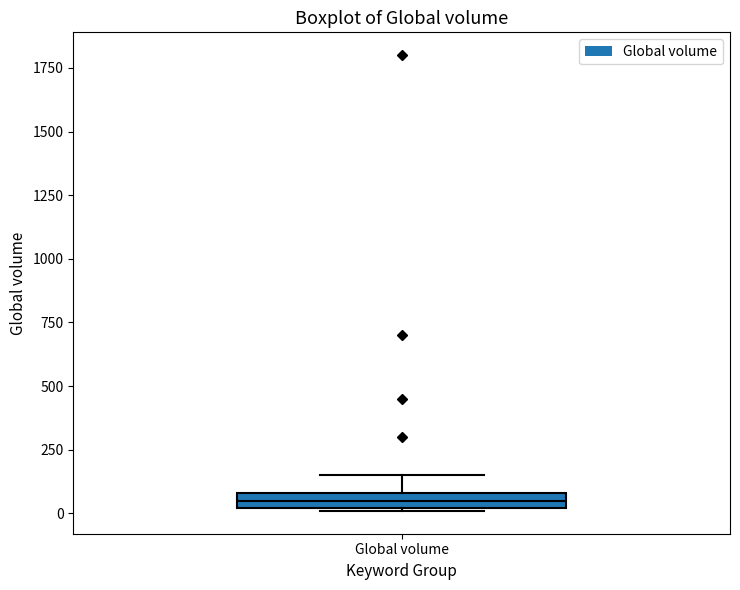

Where is the lower edge of the box for Global volume on the y-axis? The values are not printed on the chart, so give them approximately, as read against the axis.

0